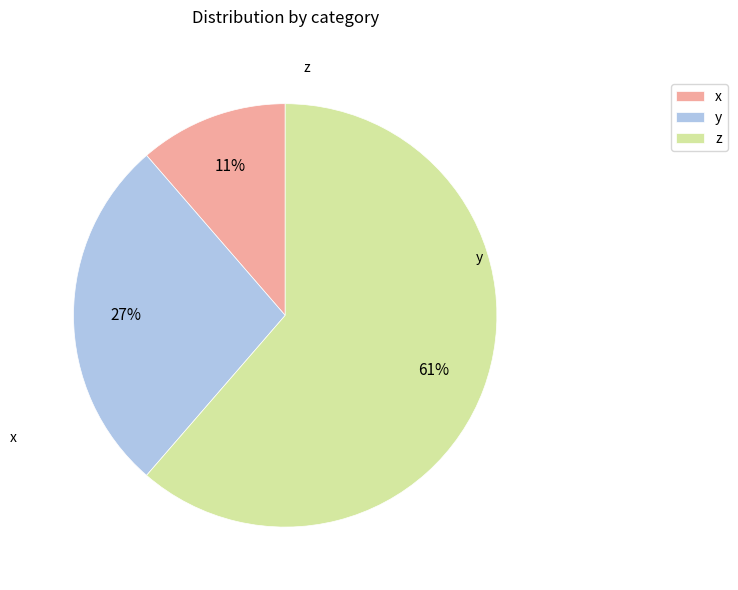

To the nearest percent, what percentage of the pie is y?

27%